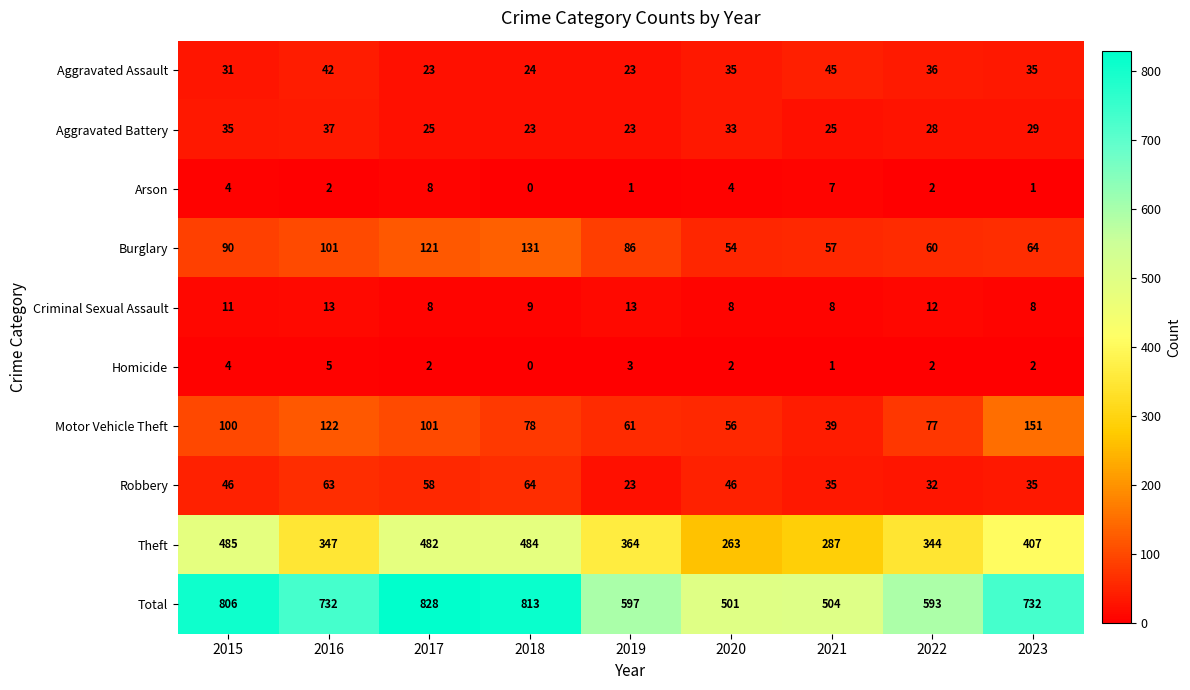

What is the average value of the Motor Vehicle Theft series?

87